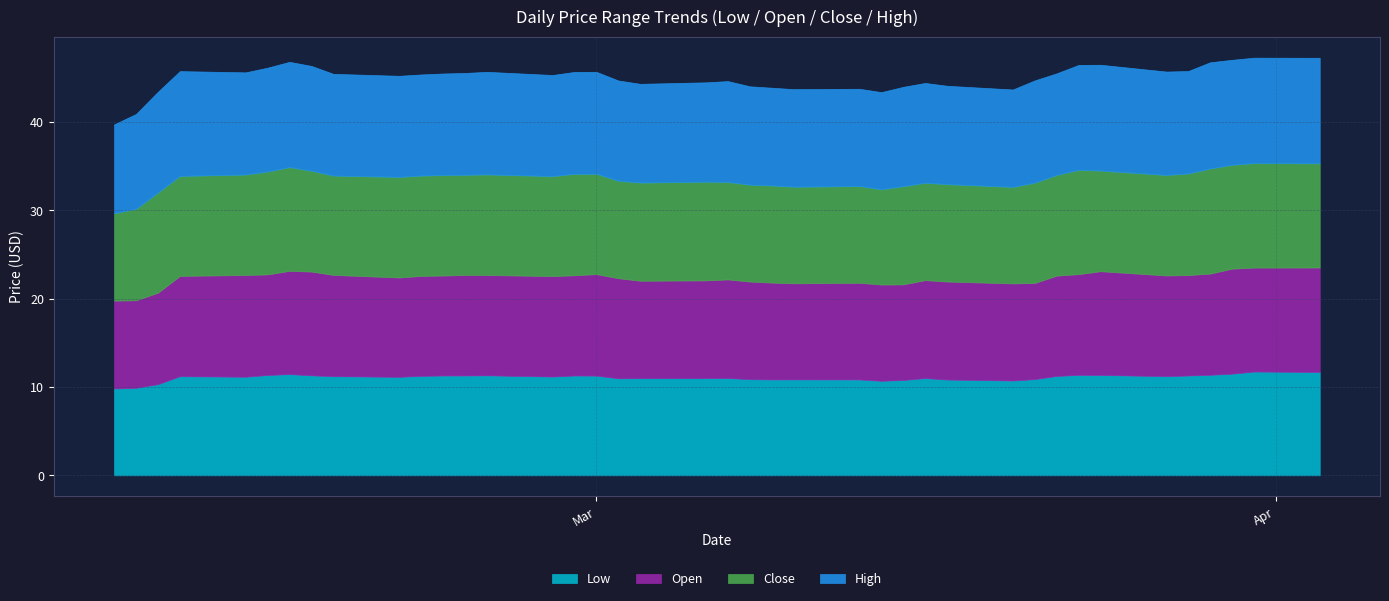

The value of Open at 2023-03-31 is 16.9. True or false?

False